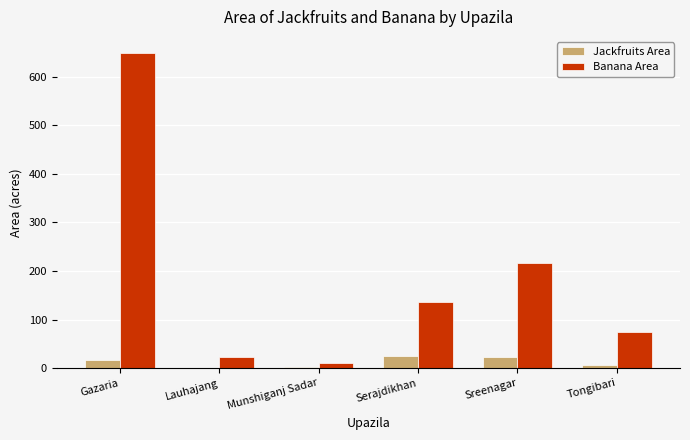

What is the sum of all Banana Area values?

1111